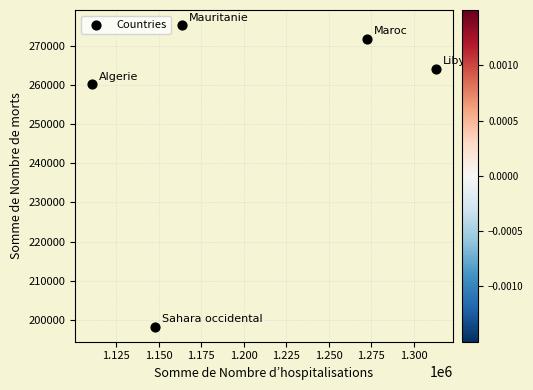

What Y value in the scatter plot is closest to 236814?

260403